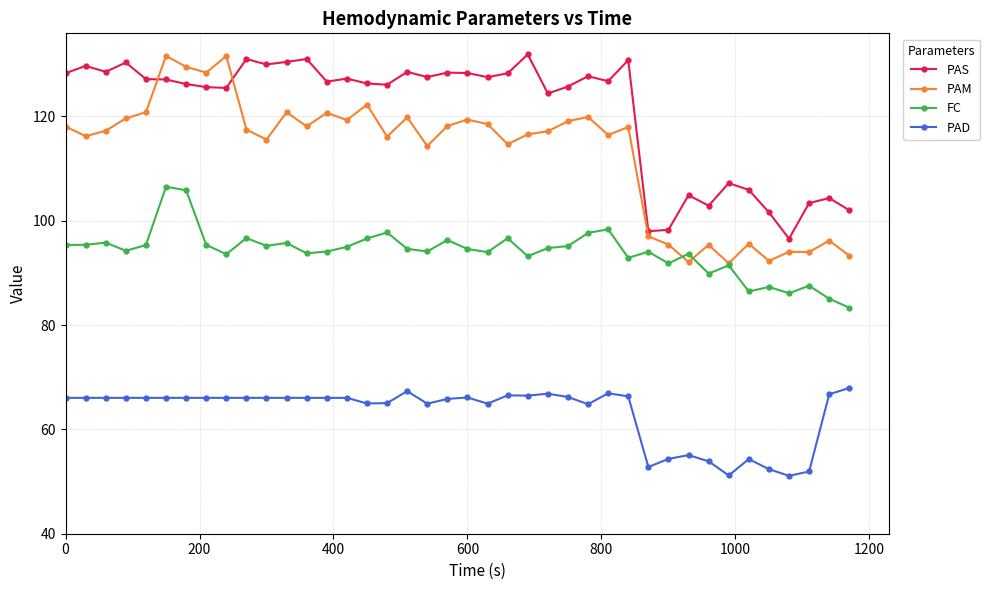

What is the minimum value for PAD?

51.1